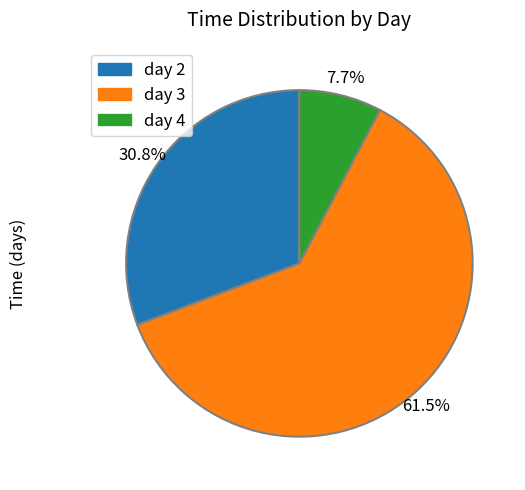

Does any single category account for the majority?

Yes